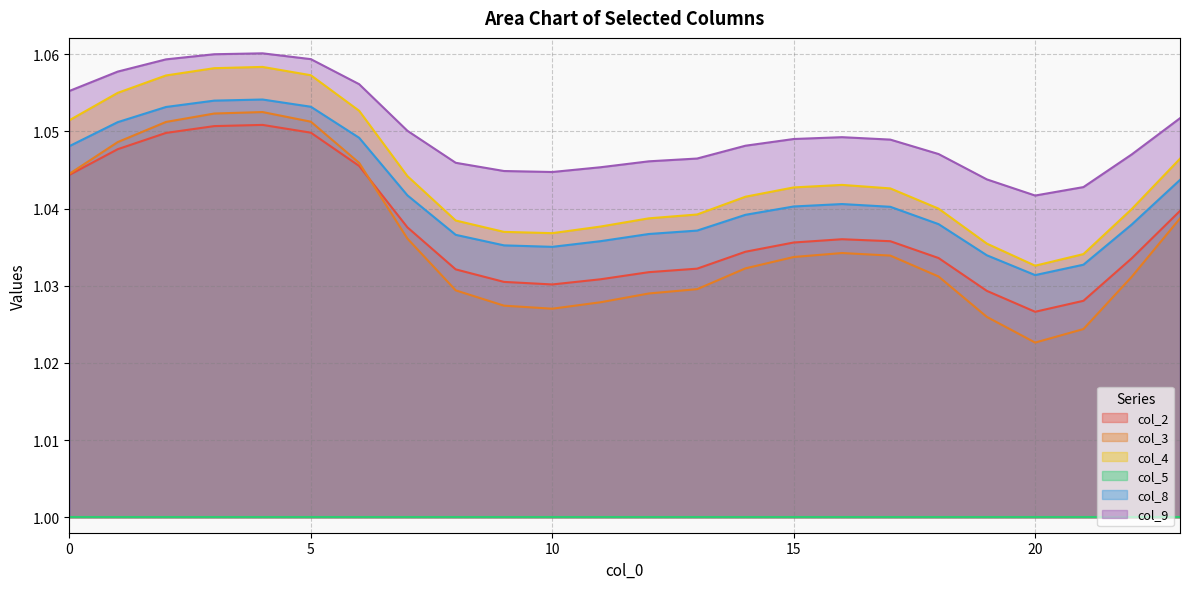

True or false: col_9 and col_4 cross at least once.

False